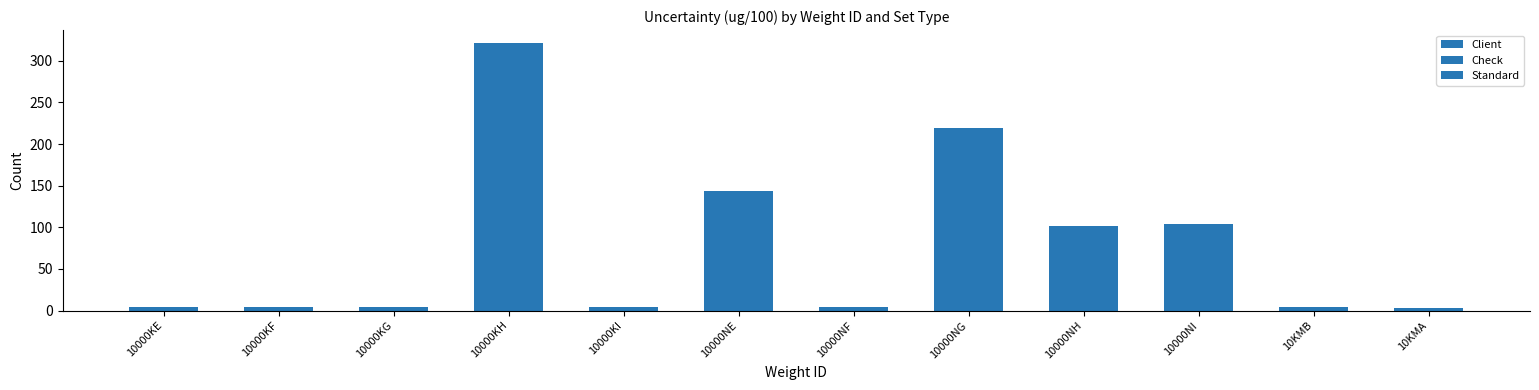

What is the label of the 6th bar from the right?

10000KI